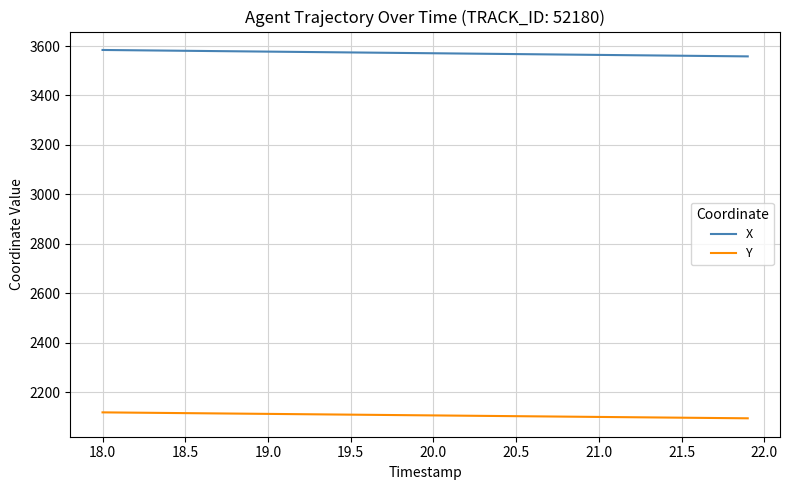

True or false: Y and X cross at least once.

False